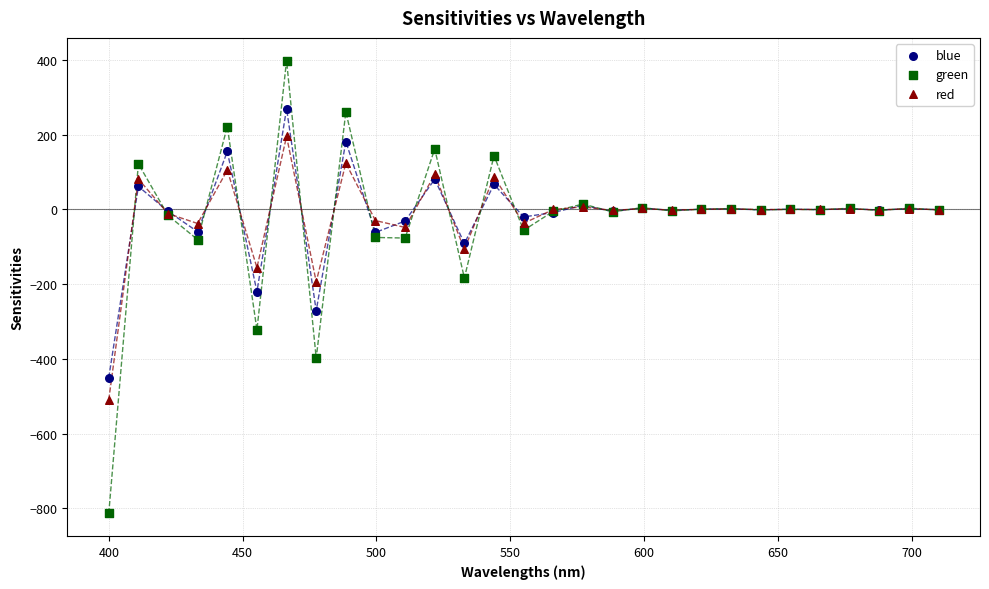

Which series has the widest spread of Y values?

green